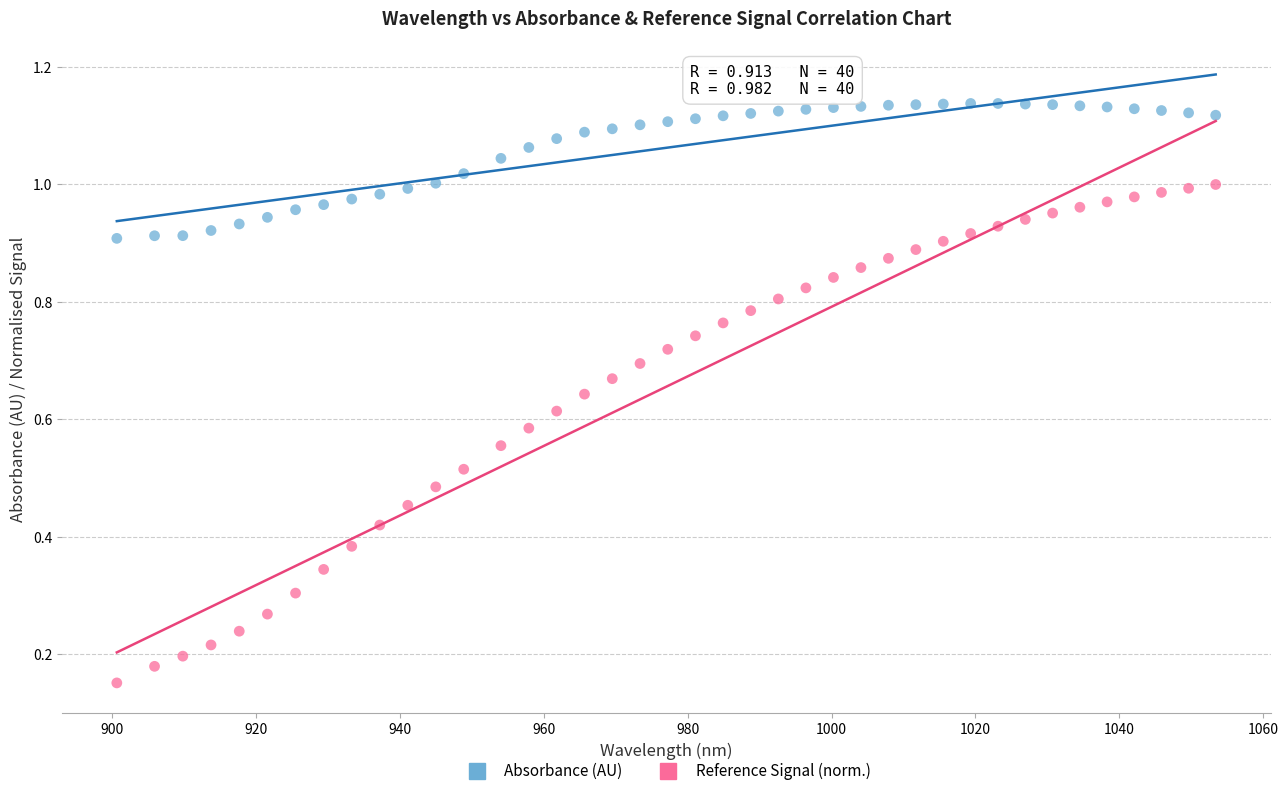

Which series contains the lowest Y value?

Reference Signal (norm.)